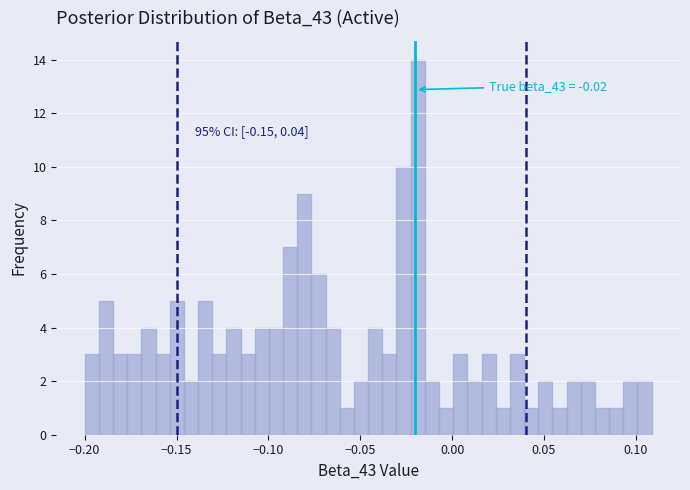

Read against the x-axis, roughly where is the centre of the tallest bar?

-0.020